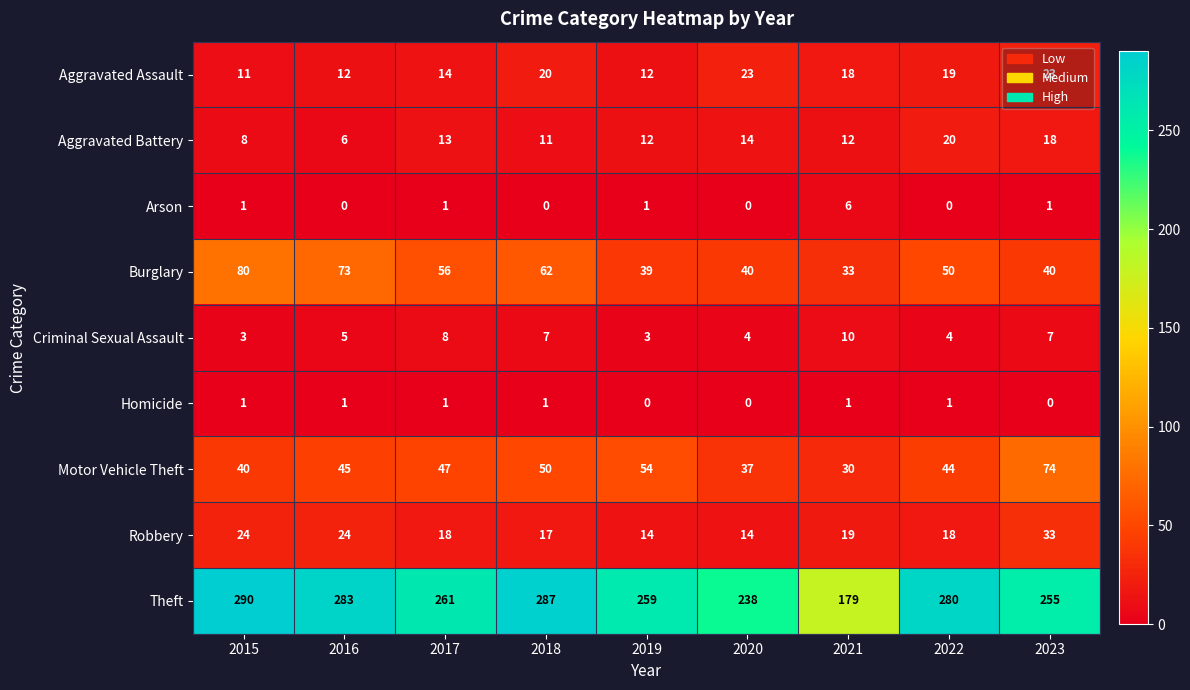

What is the spread (max minus min) of values at 2015?

289